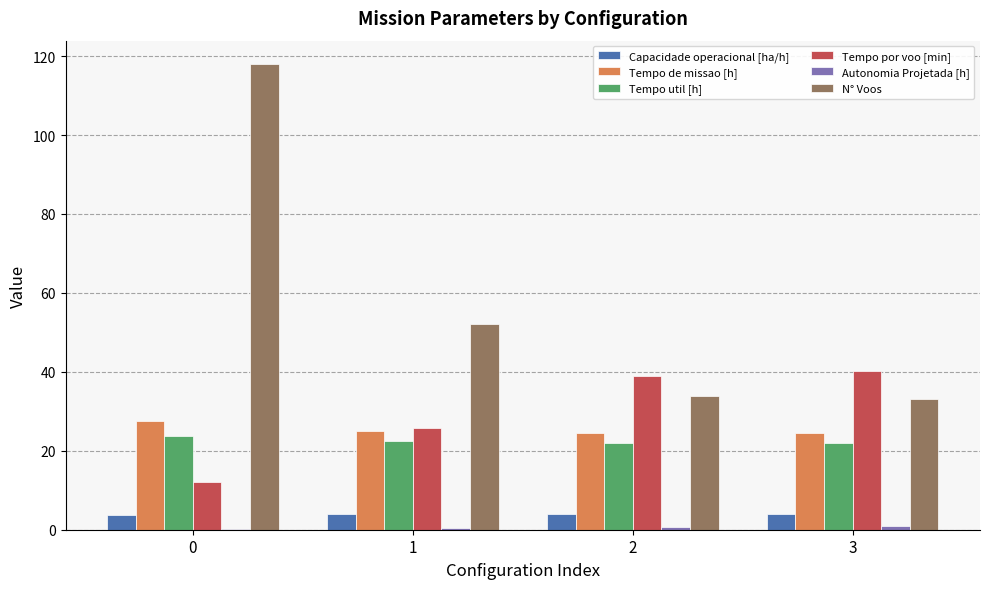

Which series has the largest total across all categories?

N° Voos